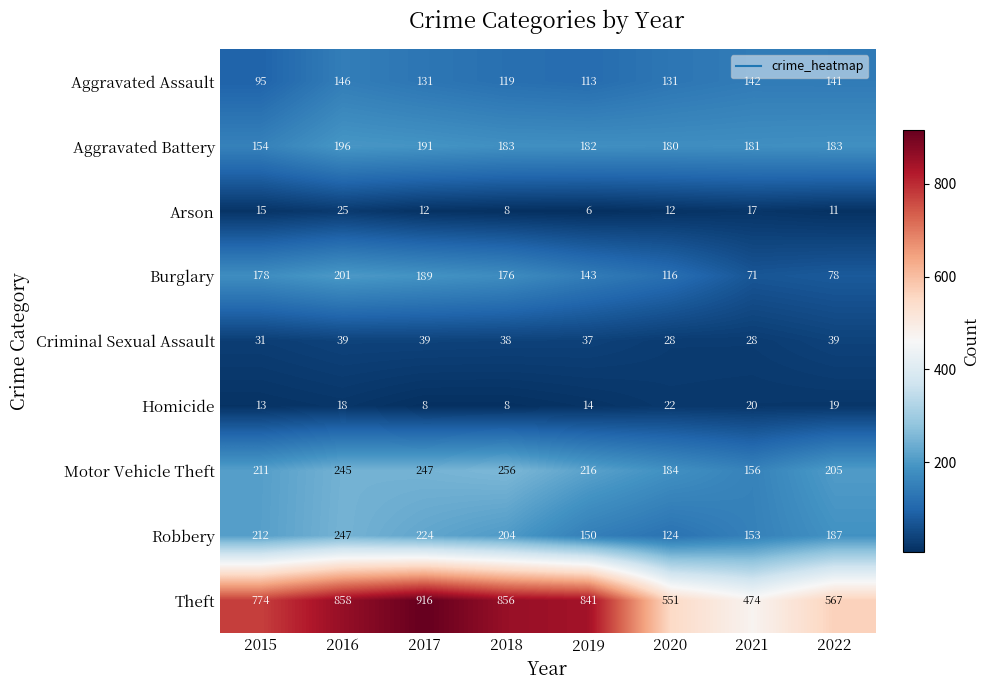

What is the maximum value shown in the chart?

916